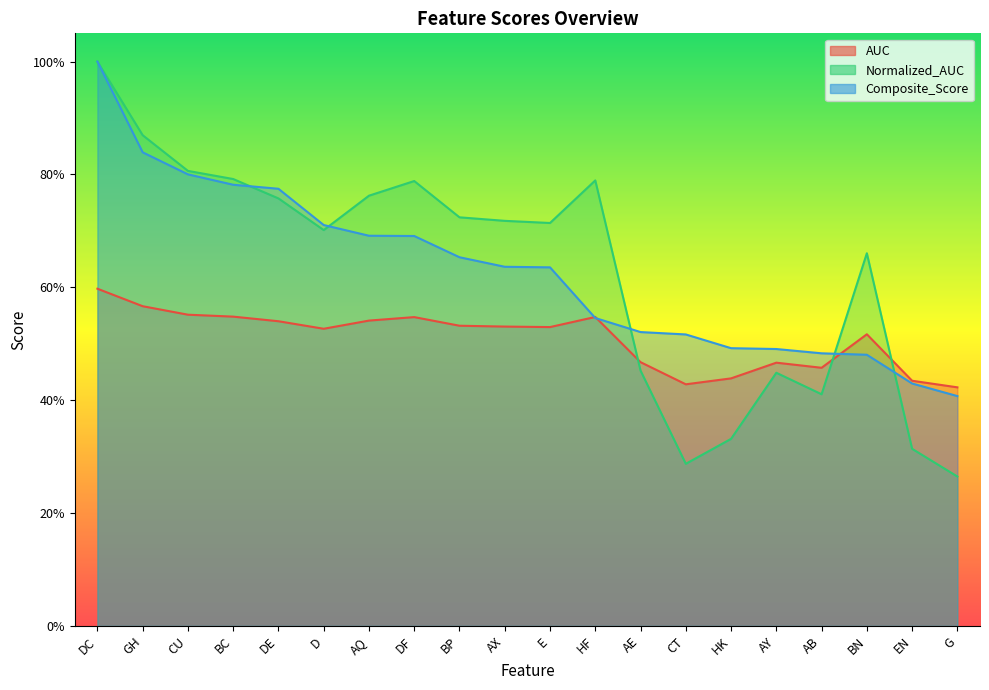

What is the difference between the second highest and minimum values in the Composite_Score series?

0.4